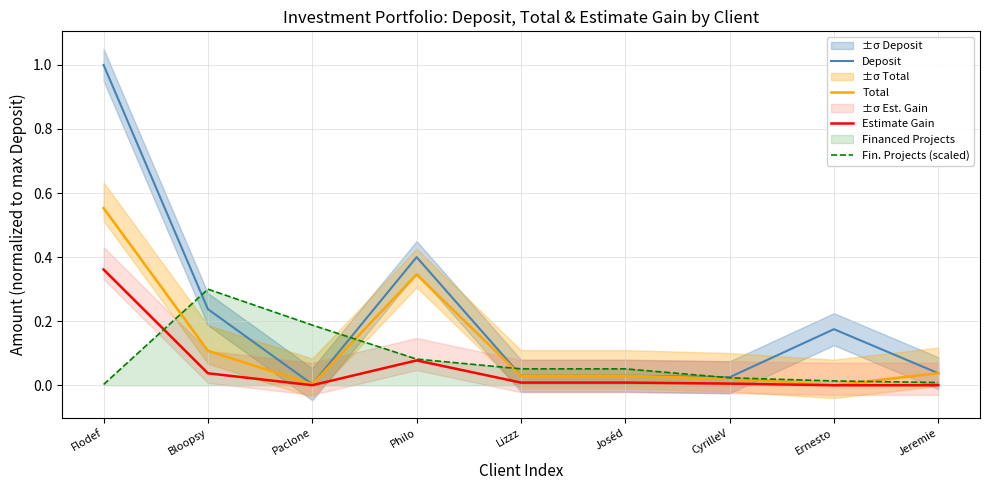

Reading left to right, what are all the values shown in this chart?

Deposit: Flodef=1.0	Bloopsy=0.2	Paclone=0.0	Philo=0.4	Lizzz=0.0	Joséd=0.0	CyrilleV=0.0	Ernesto=0.2	Jeremie=0.0
Total: Flodef=0.6	Bloopsy=0.1	Paclone=0.0	Philo=0.3	Lizzz=0.0	Joséd=0.0	CyrilleV=0.0	Ernesto=0.0	Jeremie=0.0
Estimate Gain: Flodef=0.4	Bloopsy=0.0	Paclone=0.0	Philo=0.1	Lizzz=0.0	Joséd=0.0	CyrilleV=0.0	Ernesto=0.0	Jeremie=0.0
Fin. Projects (scaled): Flodef=0.0	Bloopsy=0.3	Paclone=0.2	Philo=0.1	Lizzz=0.1	Joséd=0.1	CyrilleV=0.0	Ernesto=0.0	Jeremie=0.0